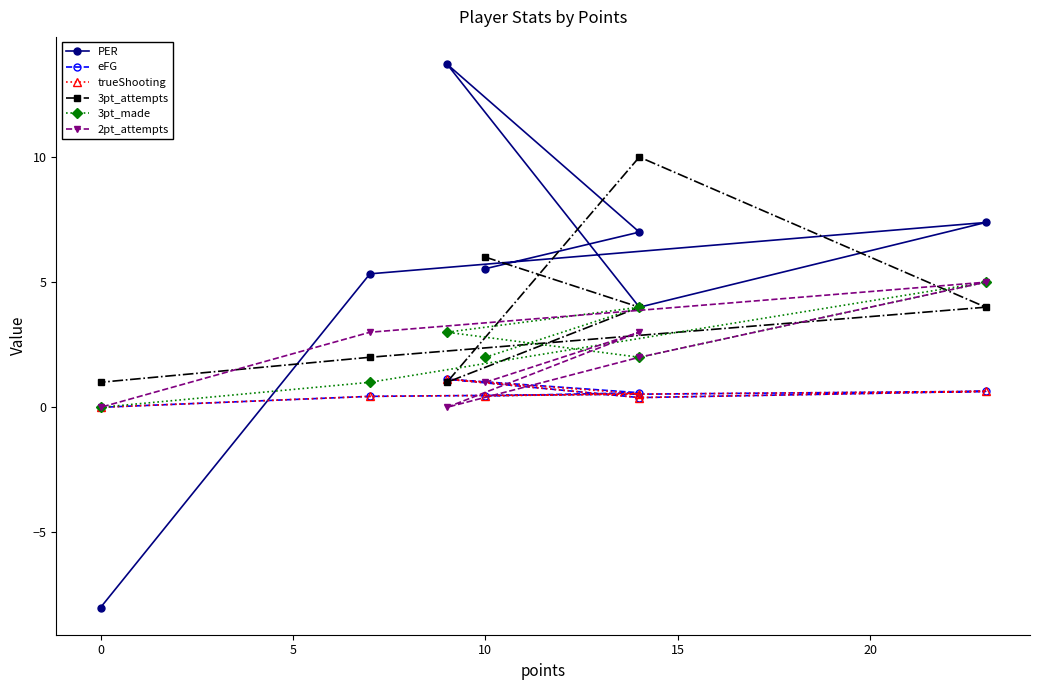

Which series has the largest range (max minus min)?

PER